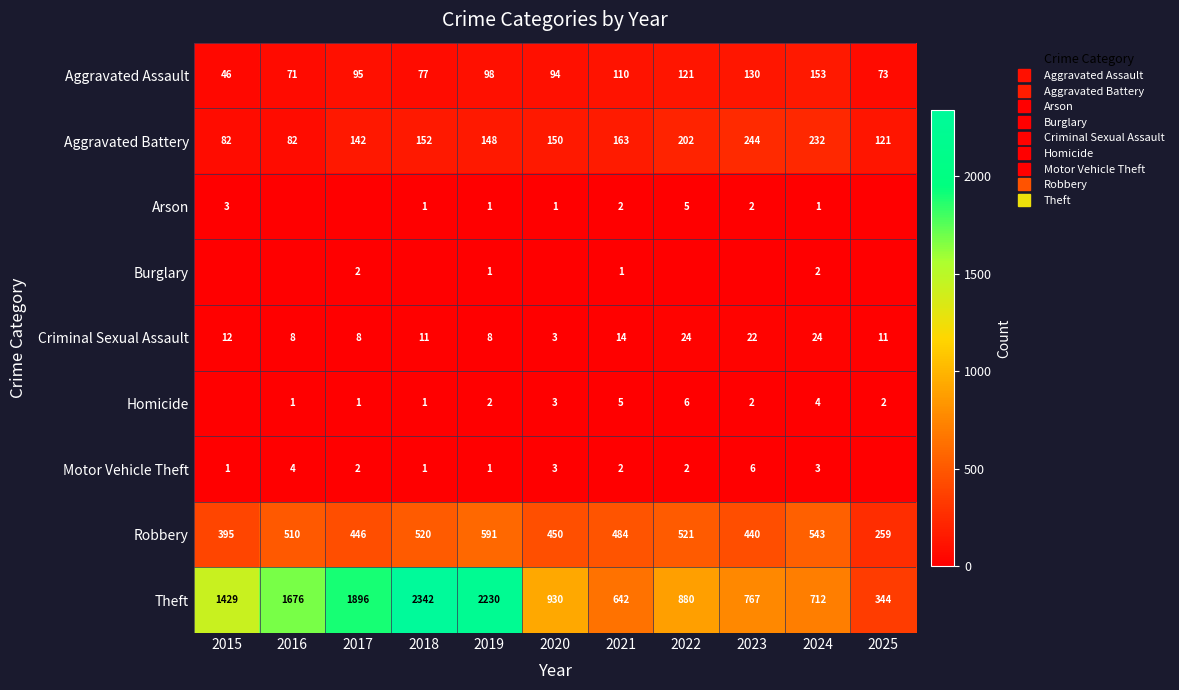

Which series changed the most between 2015 and 2025?

Theft